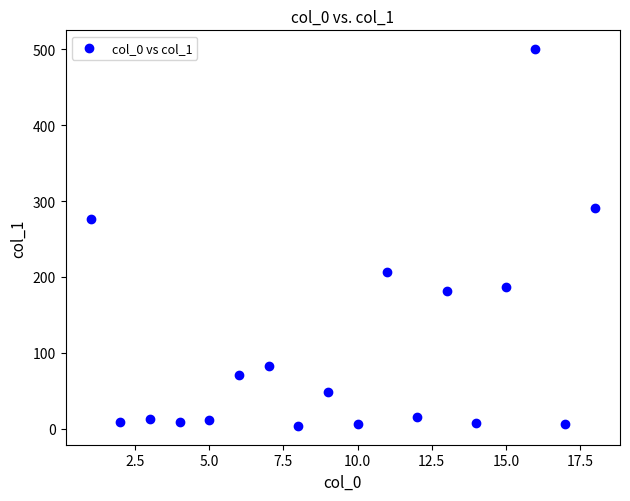

What Y value in the scatter plot is closest to 251?

276.2